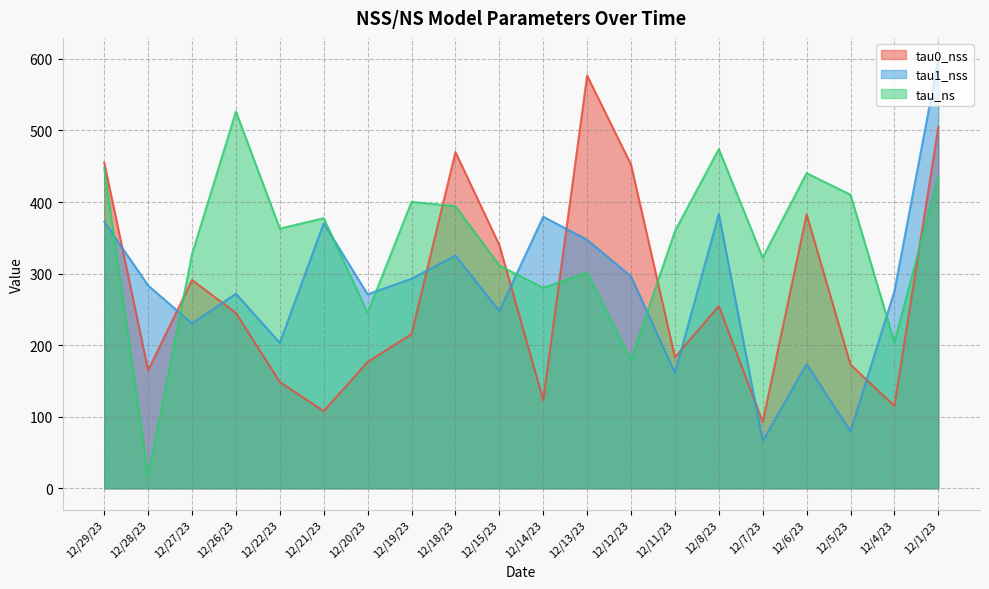

True or false: tau1_nss has more than 2 points higher than both neighbors.

True